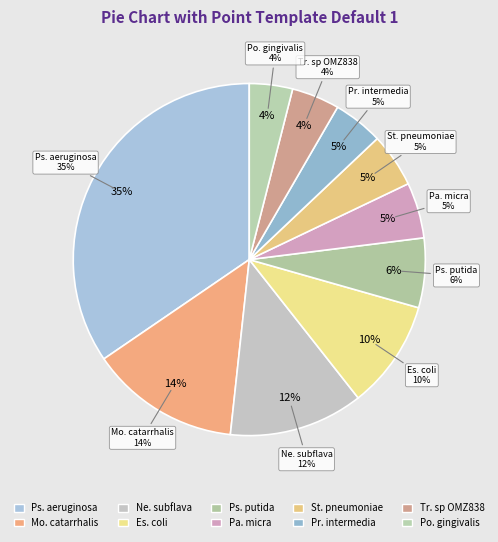

The Neisseria_subflava slice represents 12% of the pie. True or false?

True